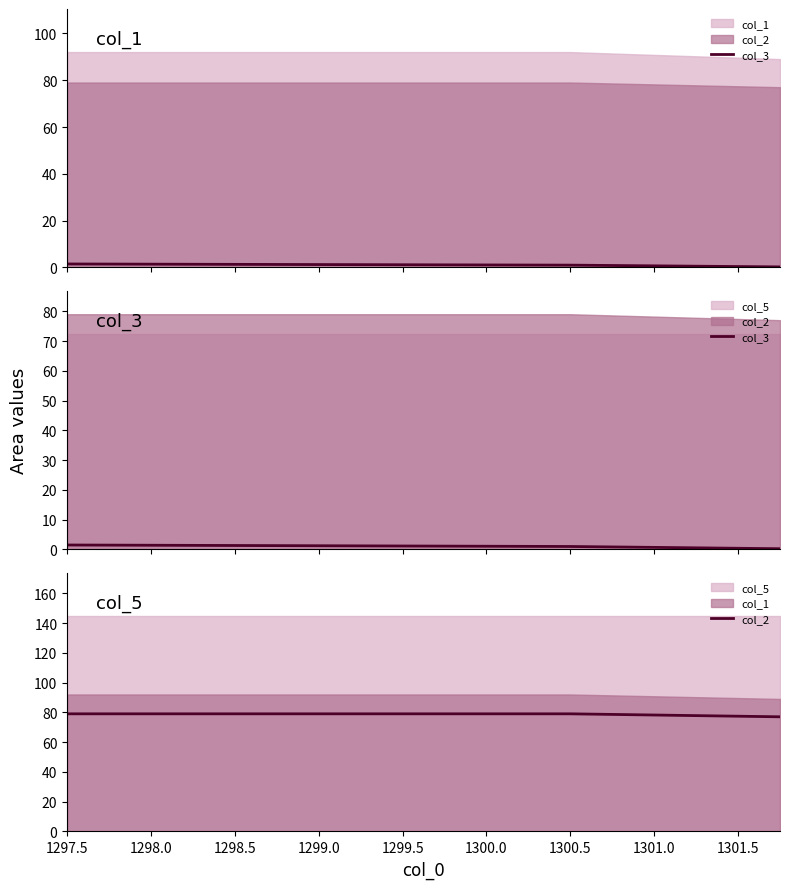

What position from the left is 1298.5?

3